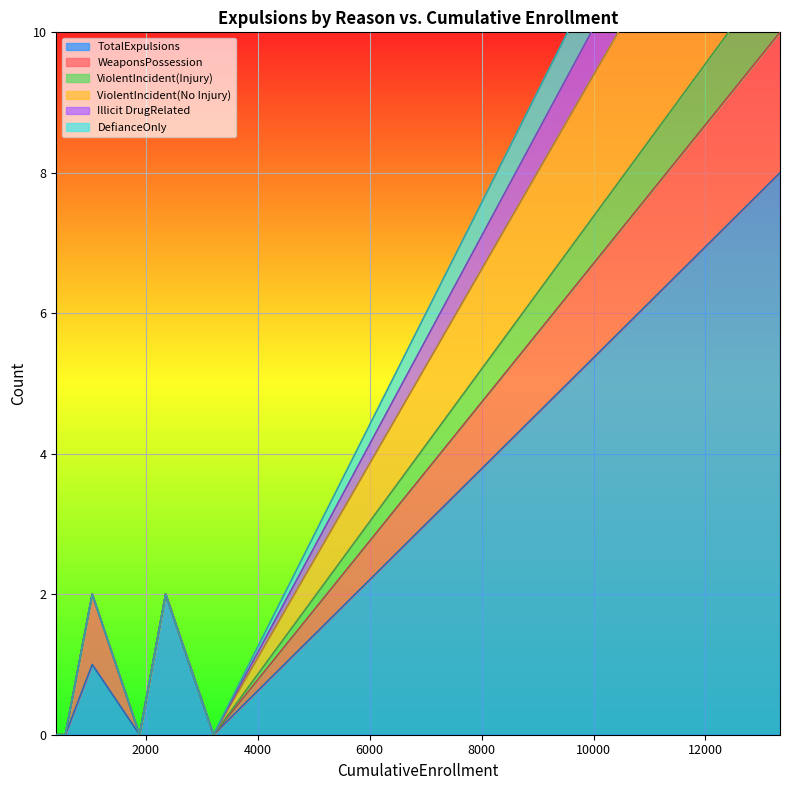

True or false: Illicit DrugRelated has a value of 0 at 2356.

True